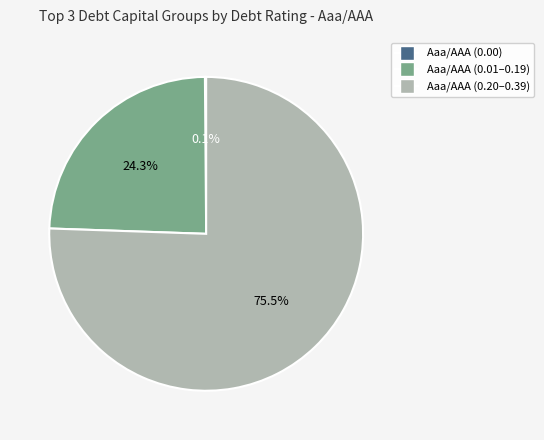

Does any single category account for the majority?

Yes